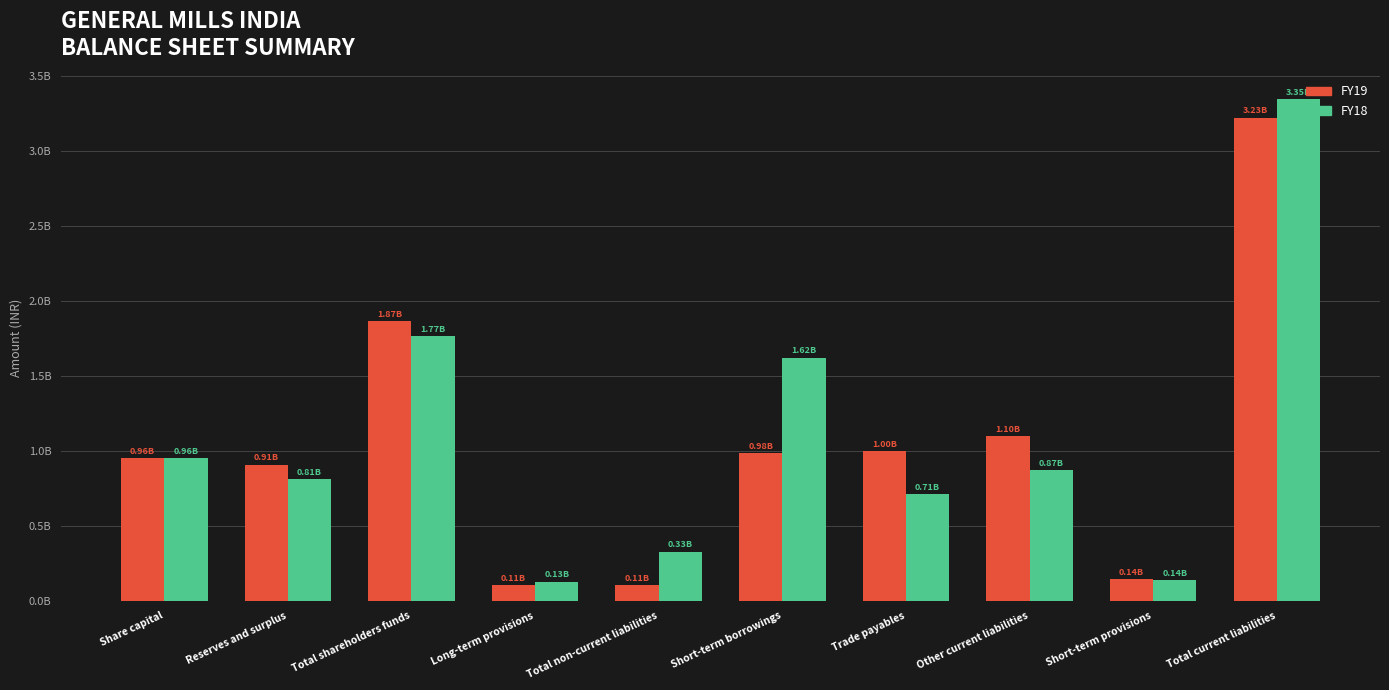

What is the spread (max minus min) of values at Total shareholders funds?

98300000